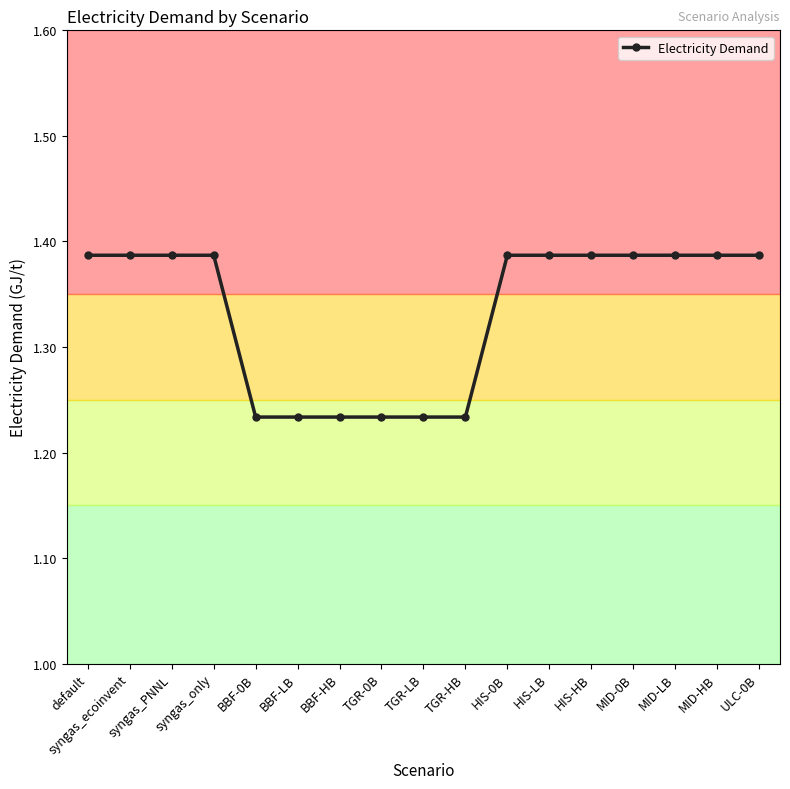

The chart shows a value of 0.5 at HIS-HB. True or false?

False